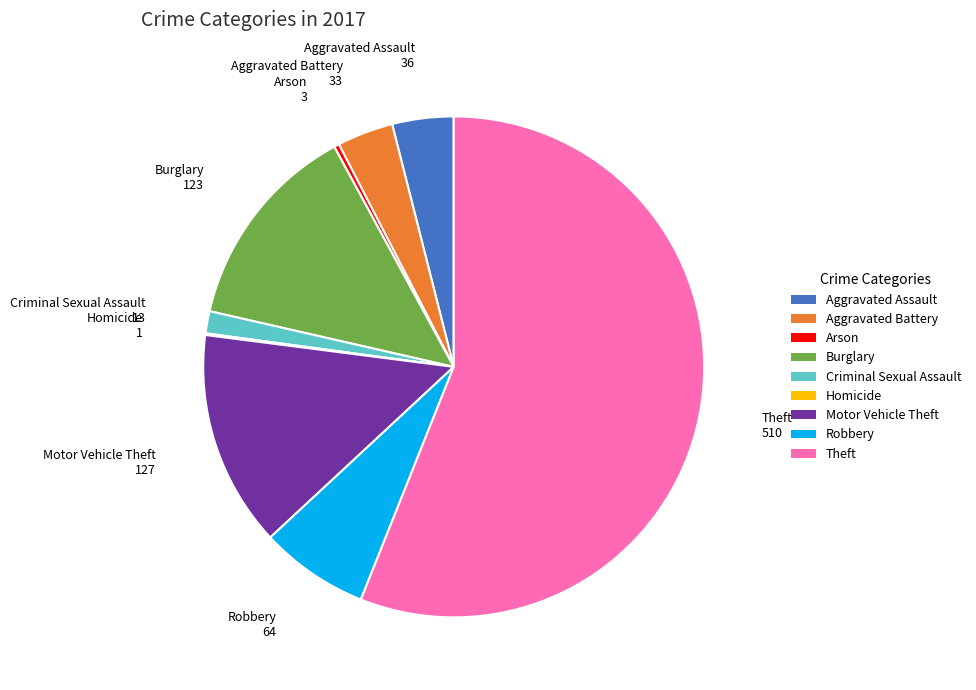

Approximately how many times larger is the value at Criminal Sexual Assault compared to Aggravated Assault?

0.4